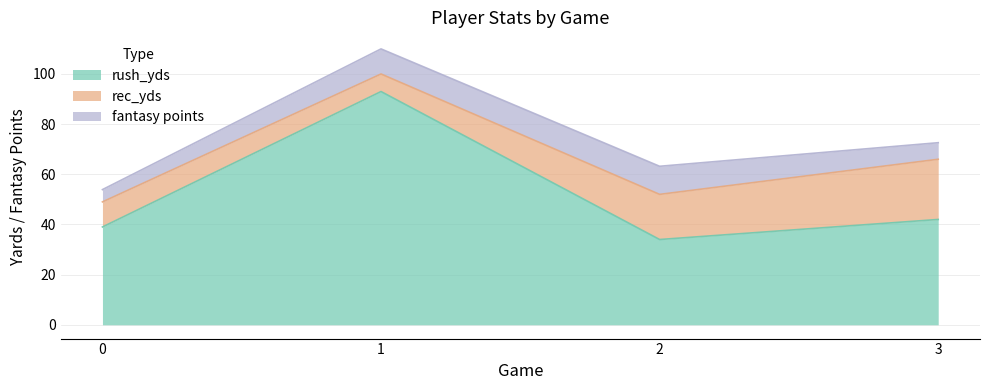

Does the chart have visible grid lines?

Yes